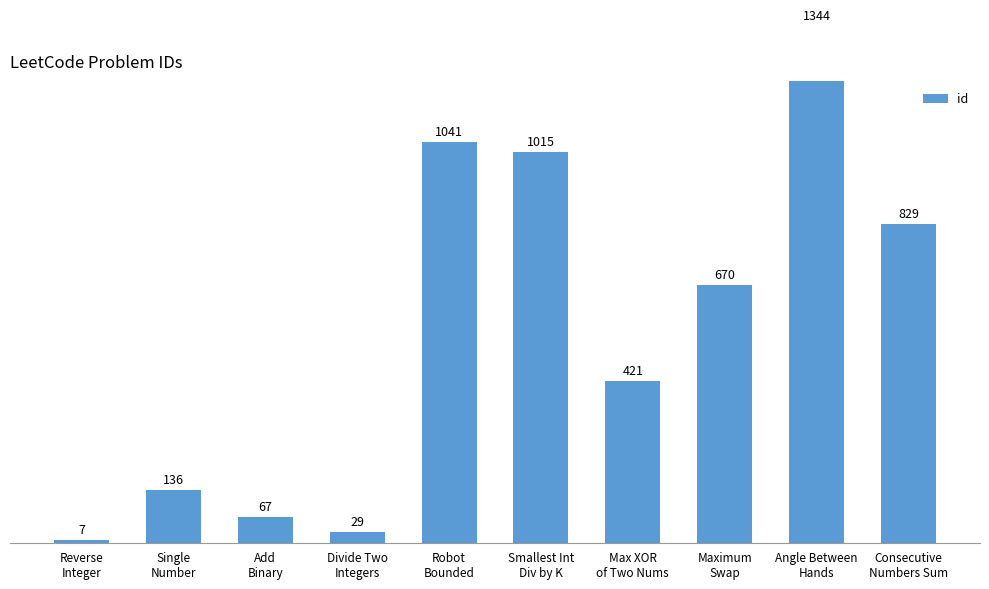

What is the sum of all values?

5559